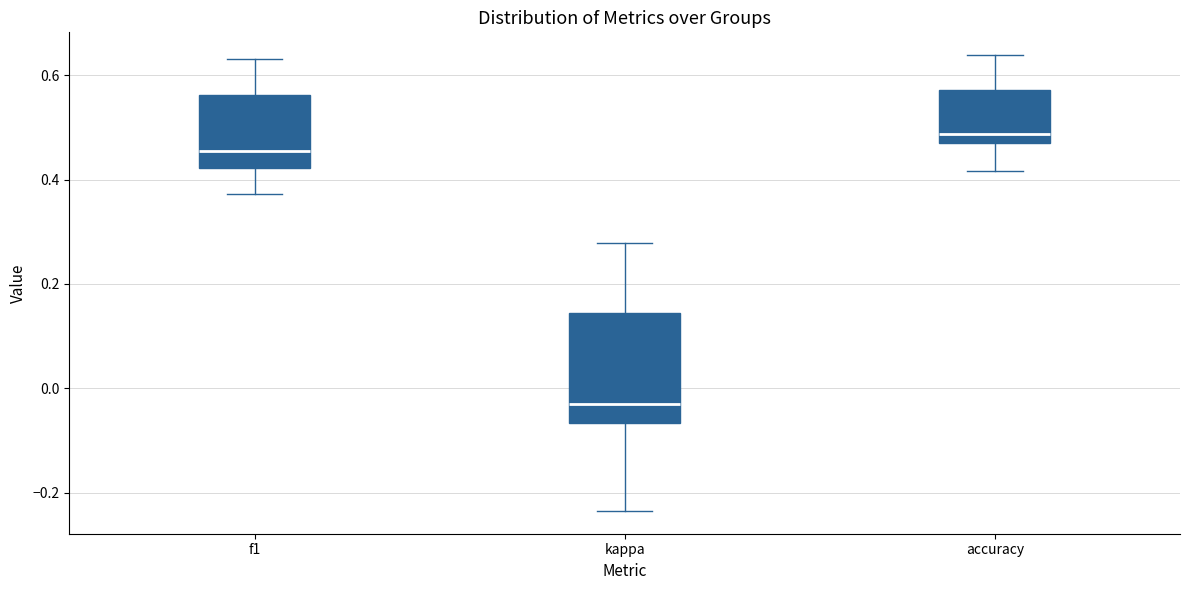

Where does the median line of the box for f1 sit on the y-axis? The values are not printed on the chart, so give them approximately, as read against the axis.

0.46